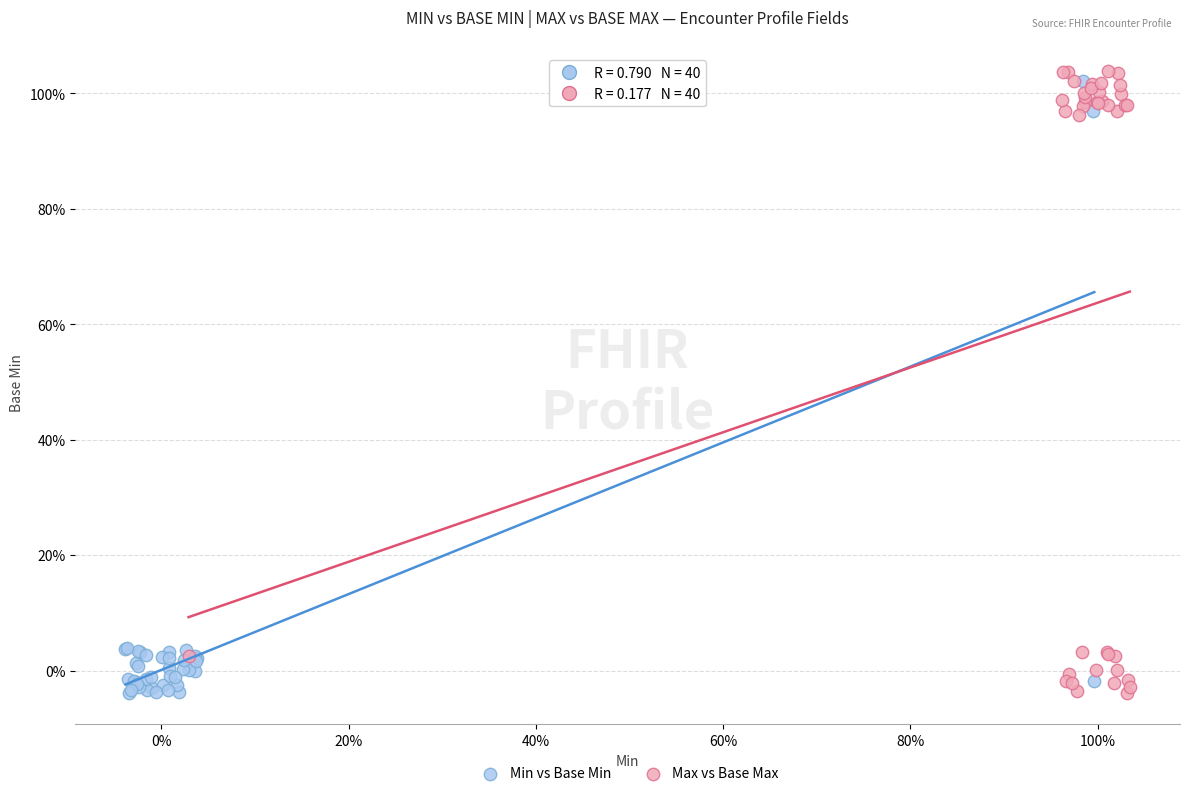

What are all the series names shown in the legend?

Min vs Base Min, Max vs Base Max